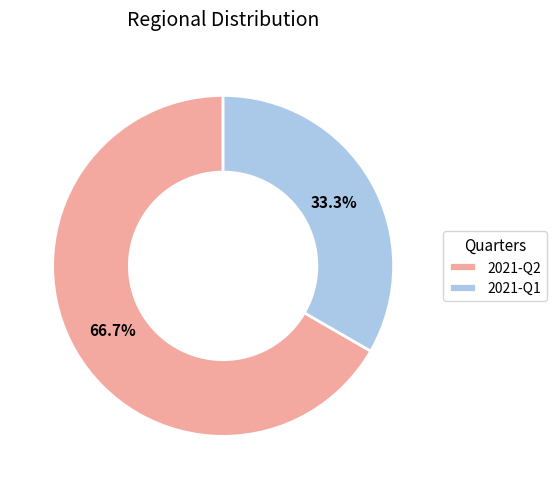

Combined, what portion of the pie is 2021-Q2 and 2021-Q1?

100.0%